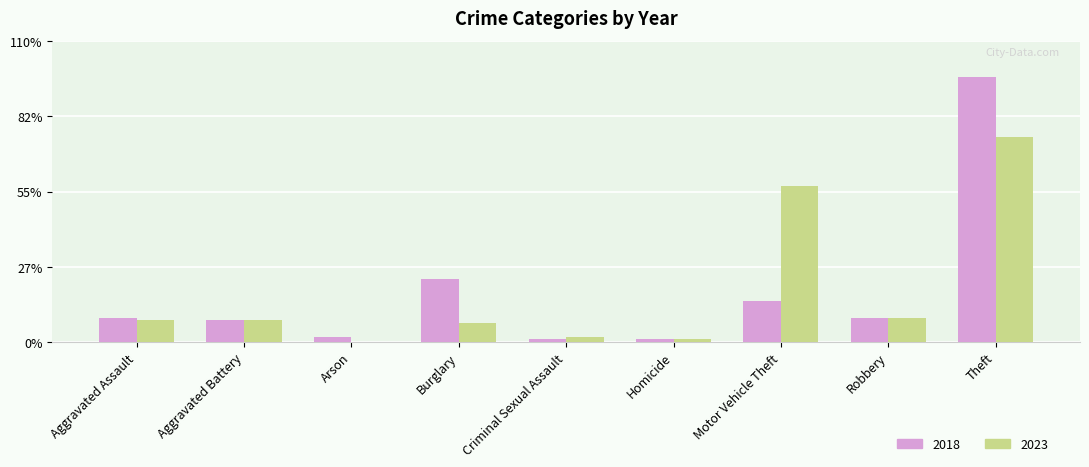

The 2023 series shows 8 at Aggravated Assault. True or false?

True